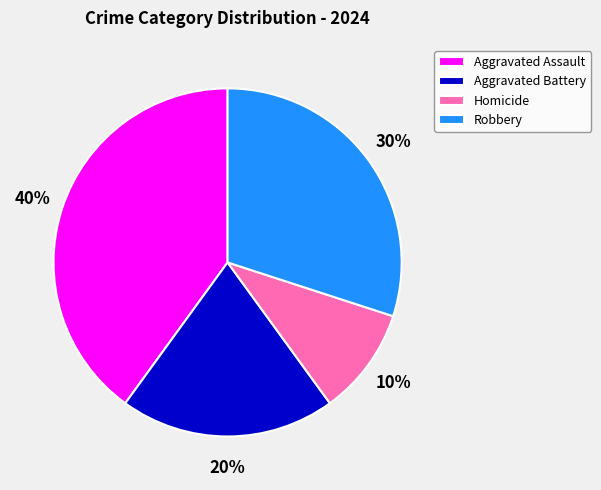

Between Aggravated Assault and Aggravated Battery, which is larger?

Aggravated Assault